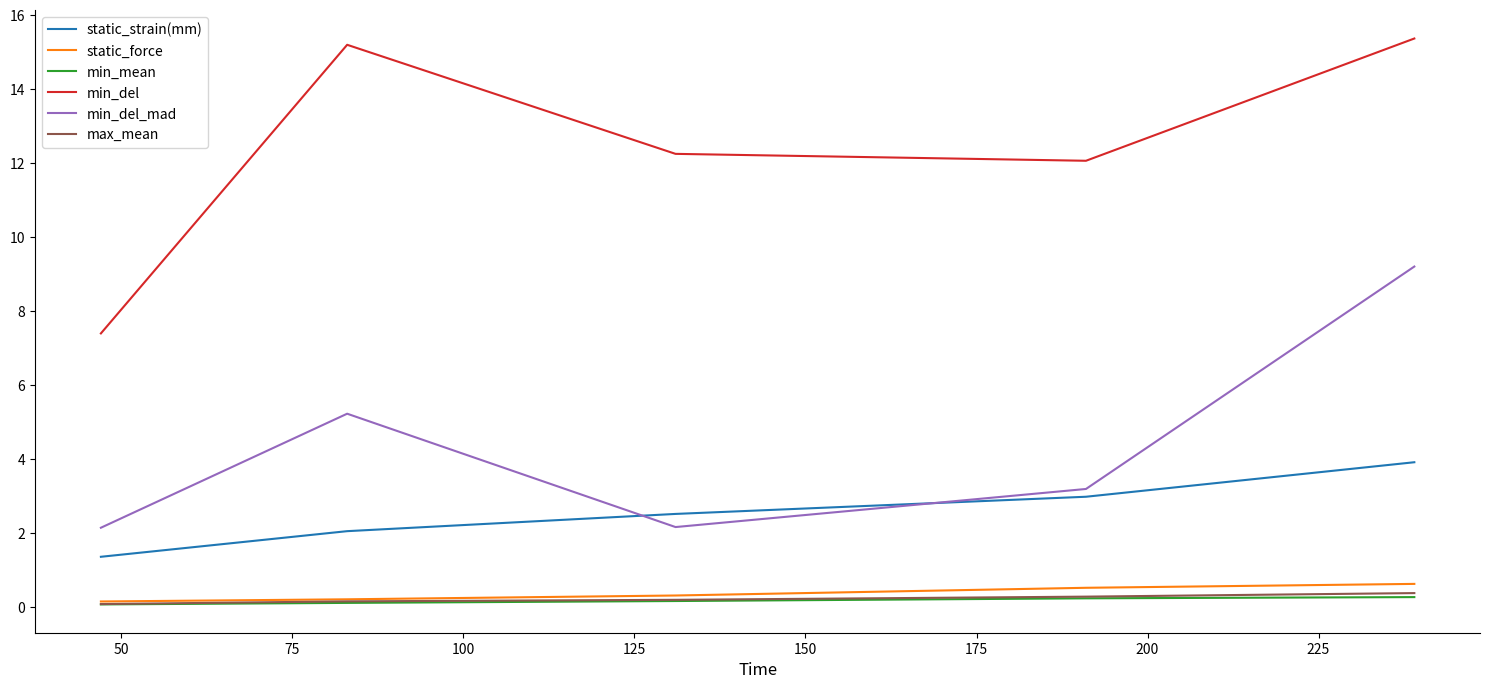

True or false: min_mean and static_strain(mm) intersect in this chart.

False